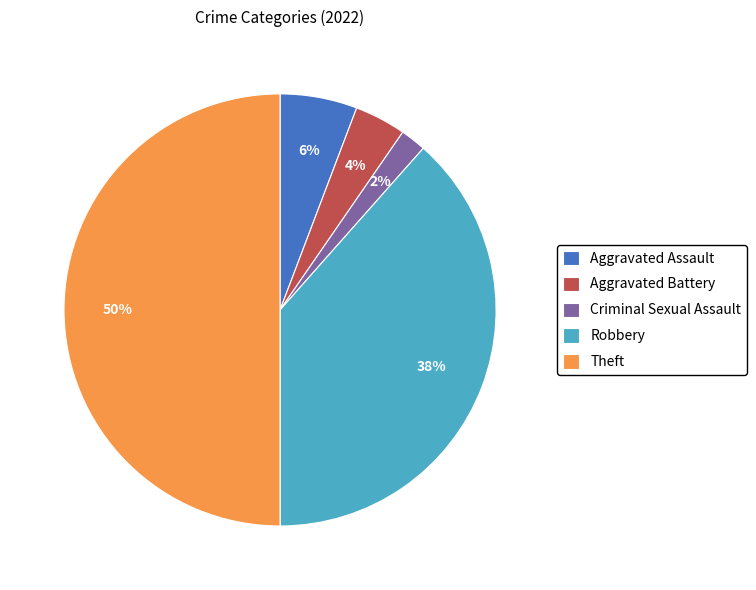

What is the smallest slice in the pie chart?

Criminal Sexual Assault